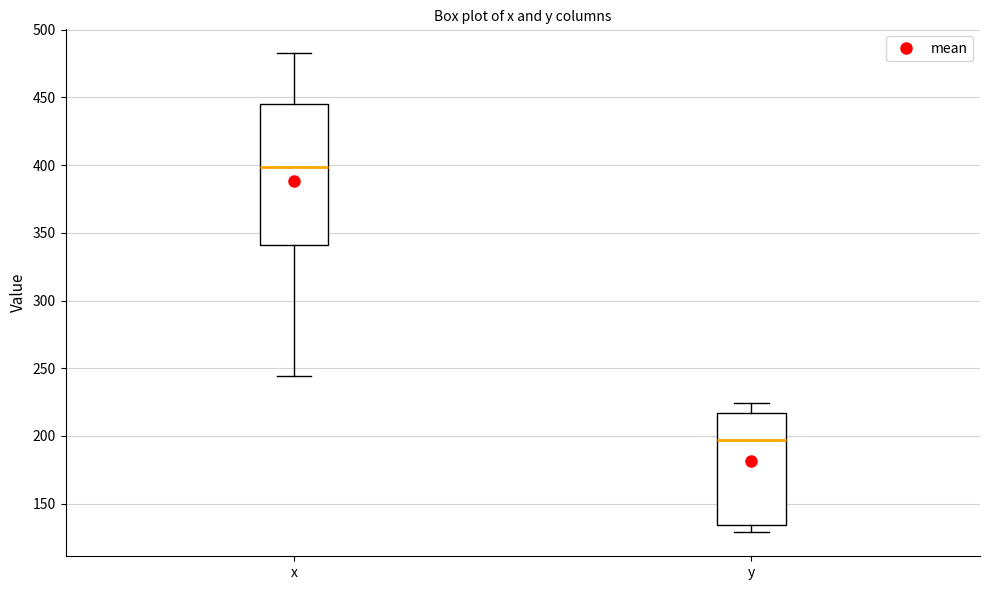

Reading left to right, transcribe this box plot: for each box, give where its median line is, the range the box spans, and where its two whiskers end, as read against the y-axis. The values are not printed on the chart, so give them approximately, as read against the axis.

x: median 400, box 340 to 445, whiskers 245 to 485
y: median 195, box 135 to 215, whiskers 130 to 225